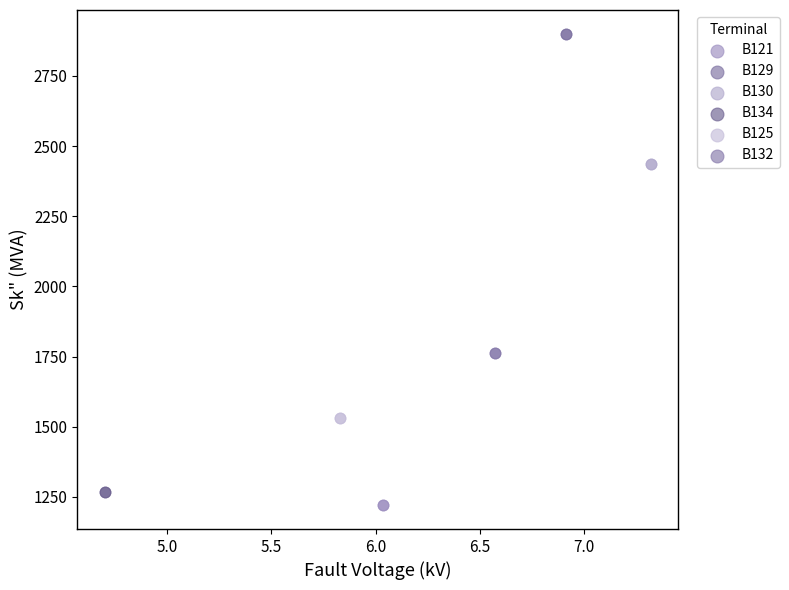

Which series contains the lowest Y value?

B121